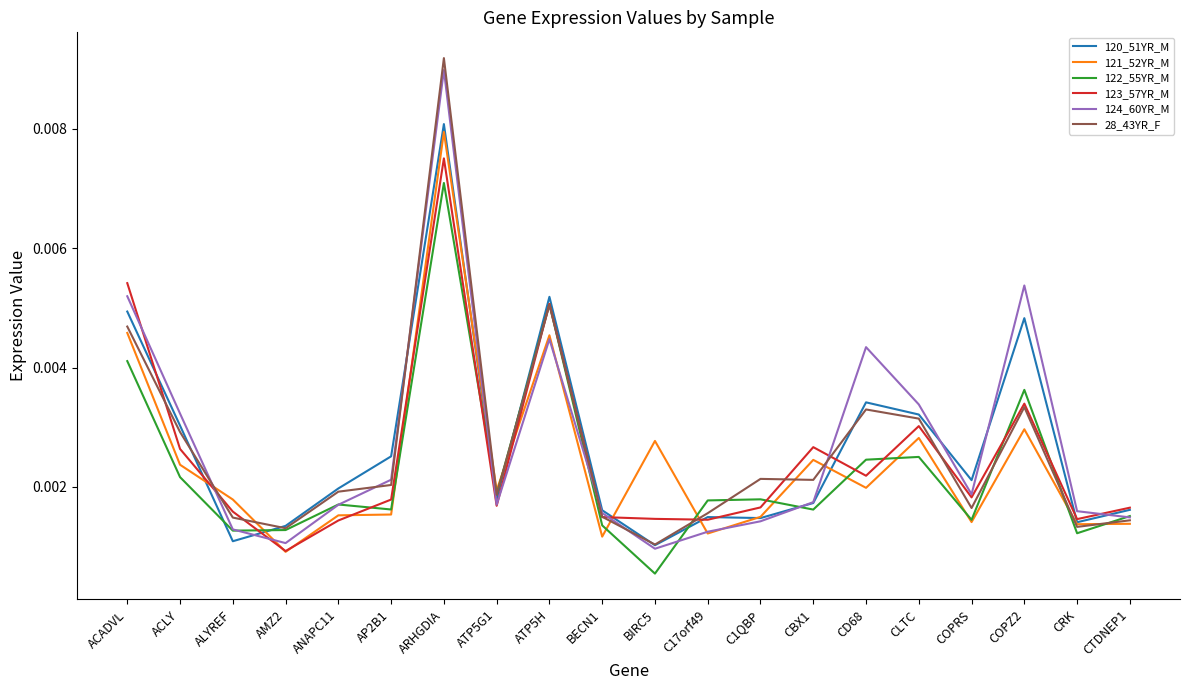

Where is 122_55YR_M nearest to the value 0?

BIRC5